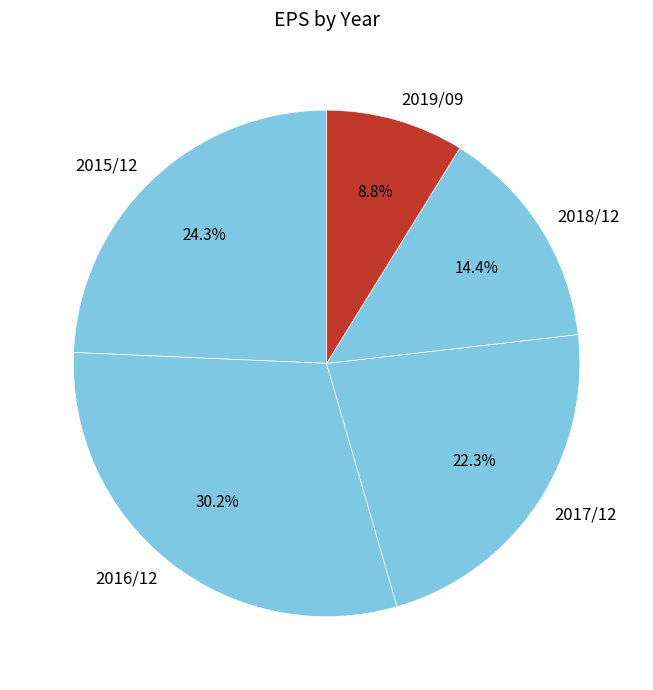

To the nearest percent, what is the difference between the 2017/12 and 2018/12 slice percentages?

8%